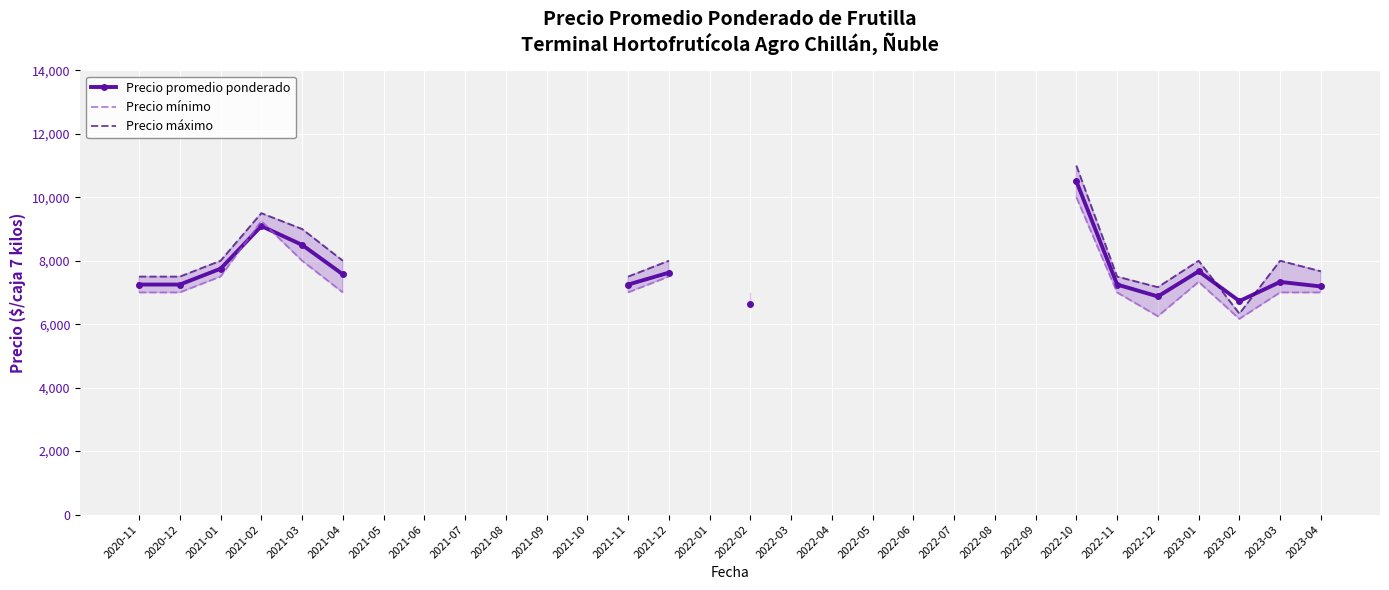

How many times do Precio promedio ponderado and Precio mínimo cross each other?

2